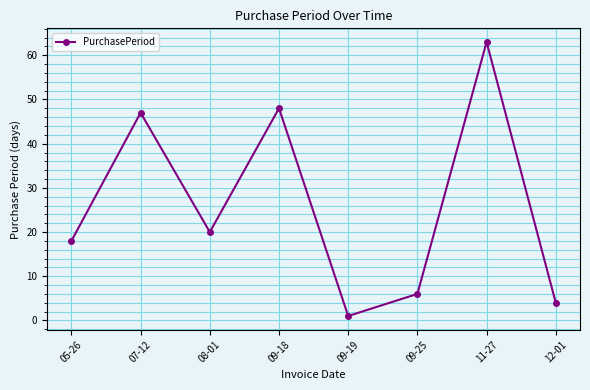

Where does the data first go above 20?

07-12